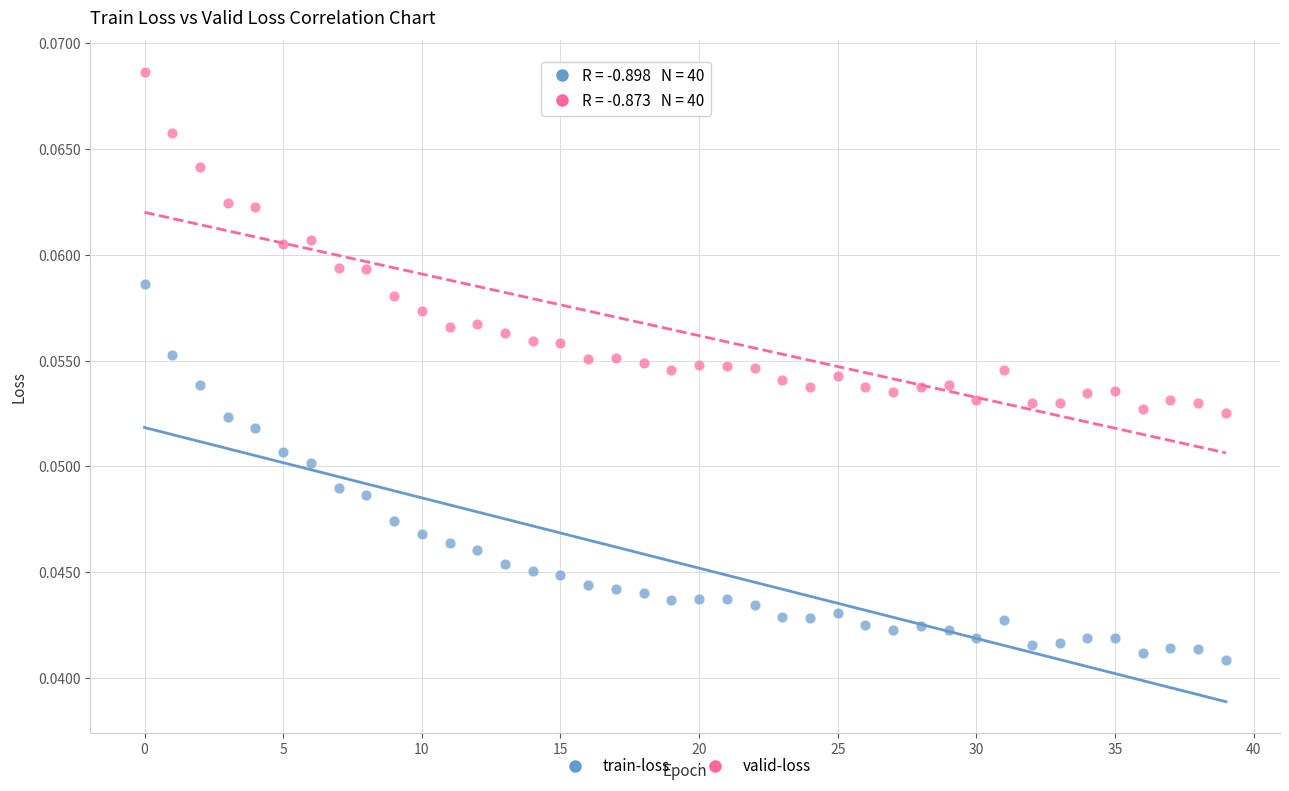

Which series reaches the maximum Y coordinate?

valid-loss